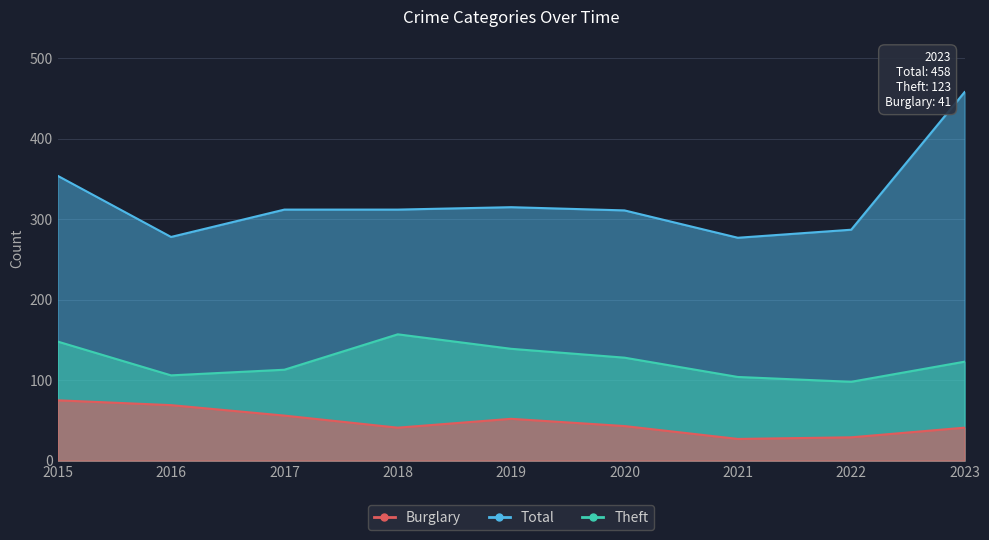

At how many categories does at least one series exceed 177?

9